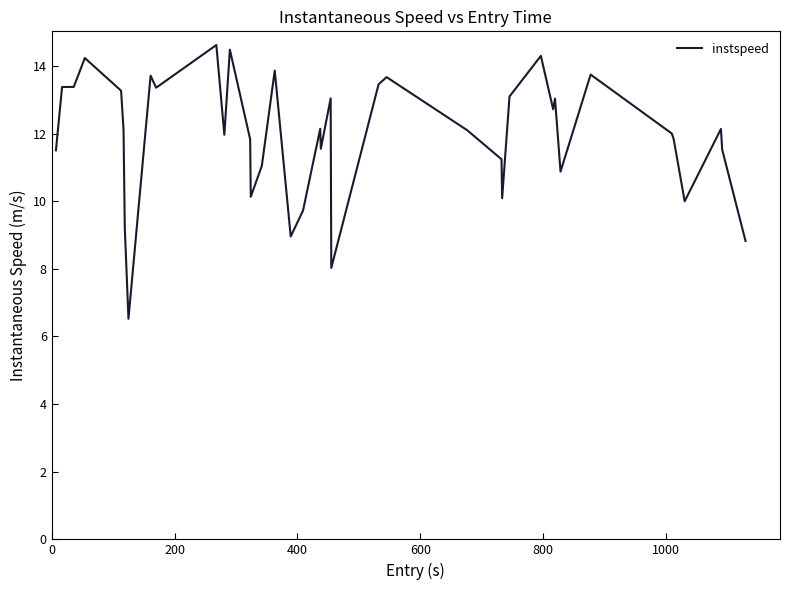

What is the smallest value displayed?

6.5